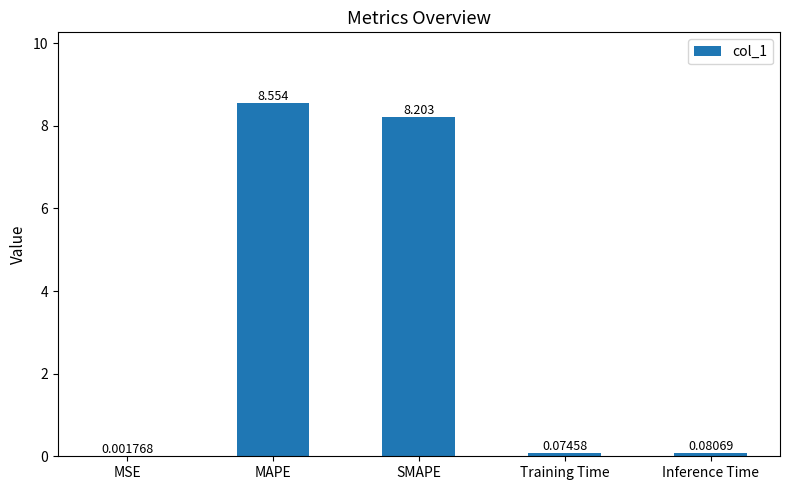

Where is the data nearest to the value 4?

Inference Time